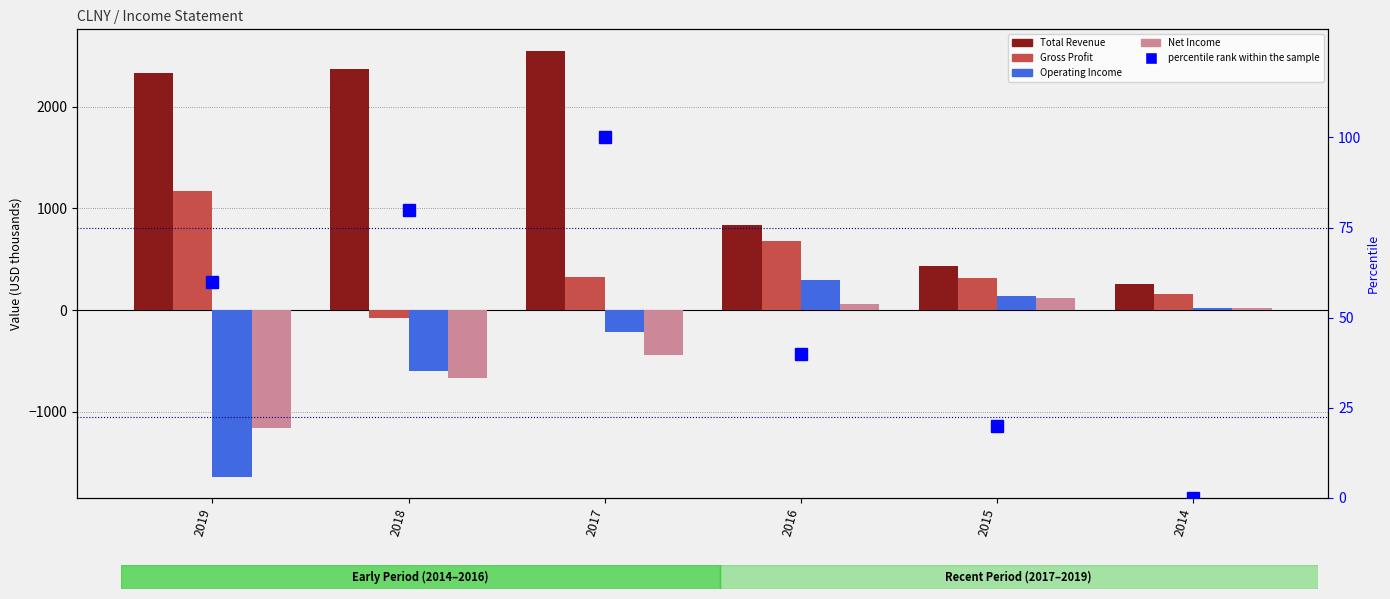

What is the sum of all percentile rank within the sample values?

300.0